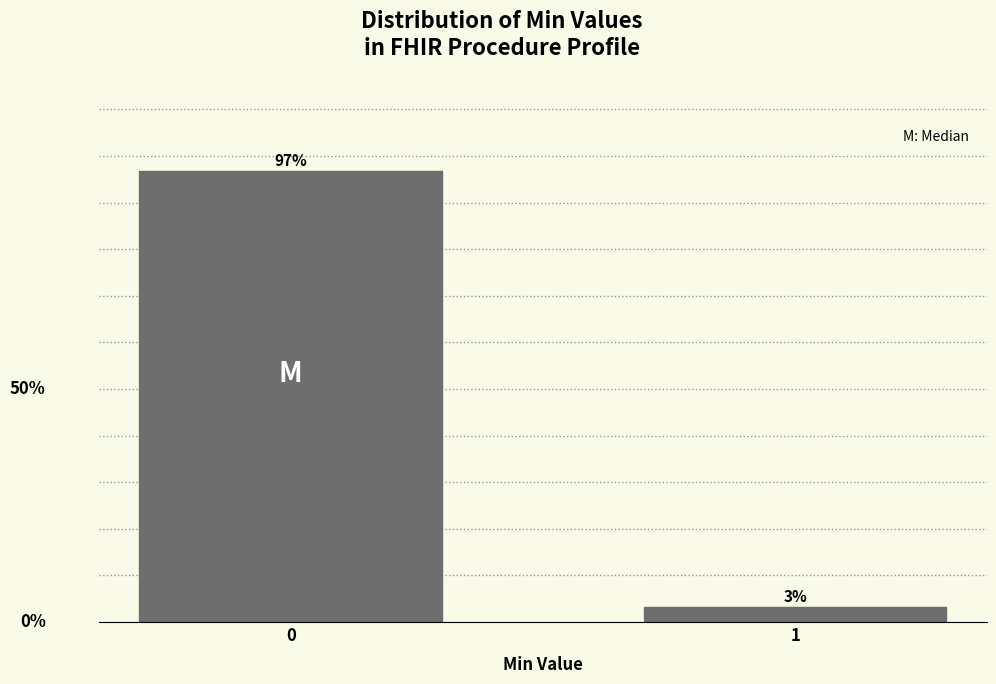

List the labels in order of value, smallest first.

1, 0